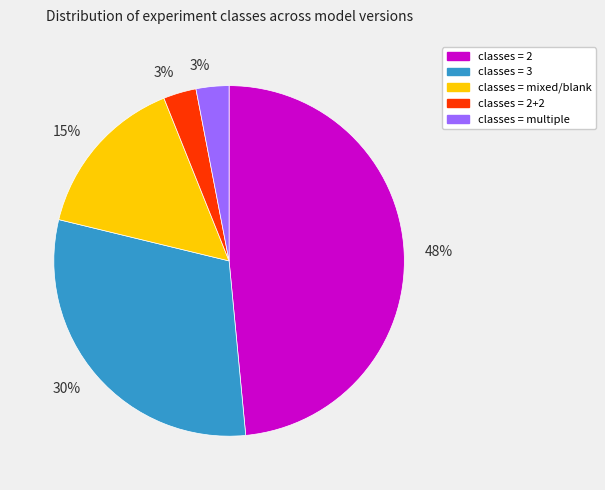

Is there a majority slice in this chart?

No